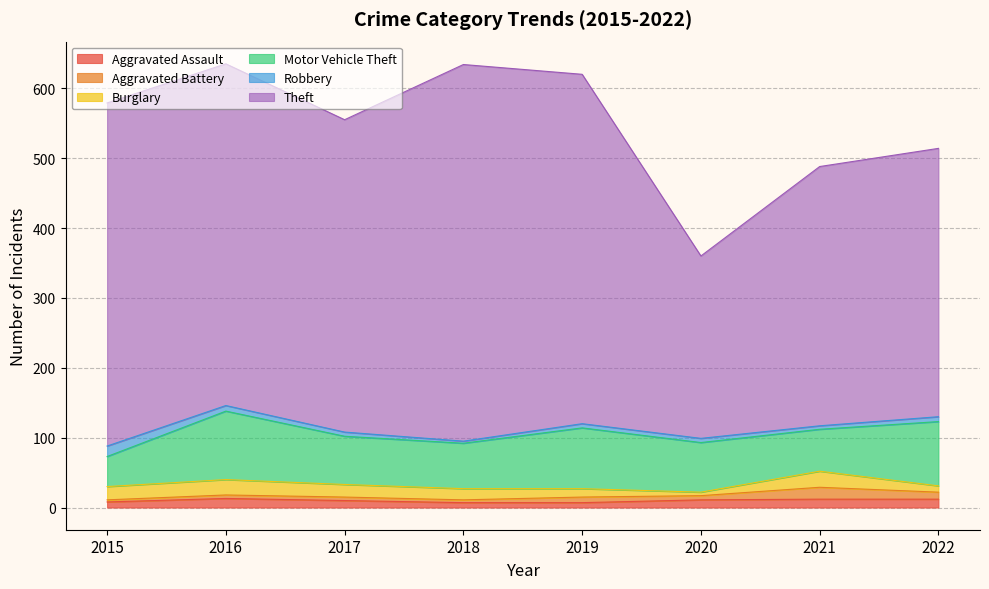

What is the difference between the Robbery values at 2021 and 2018?

2